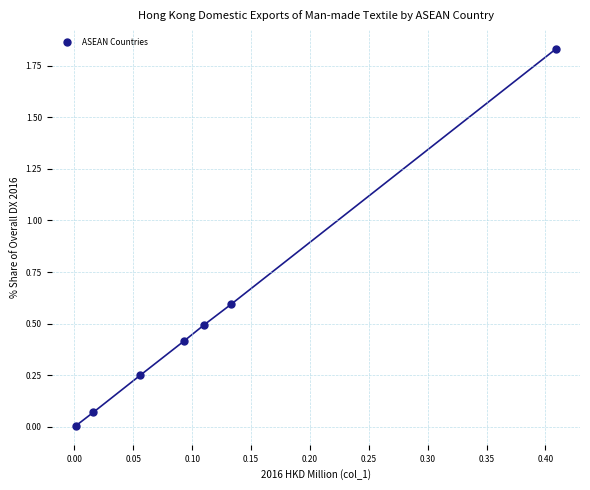

What is the average Y value?

0.5